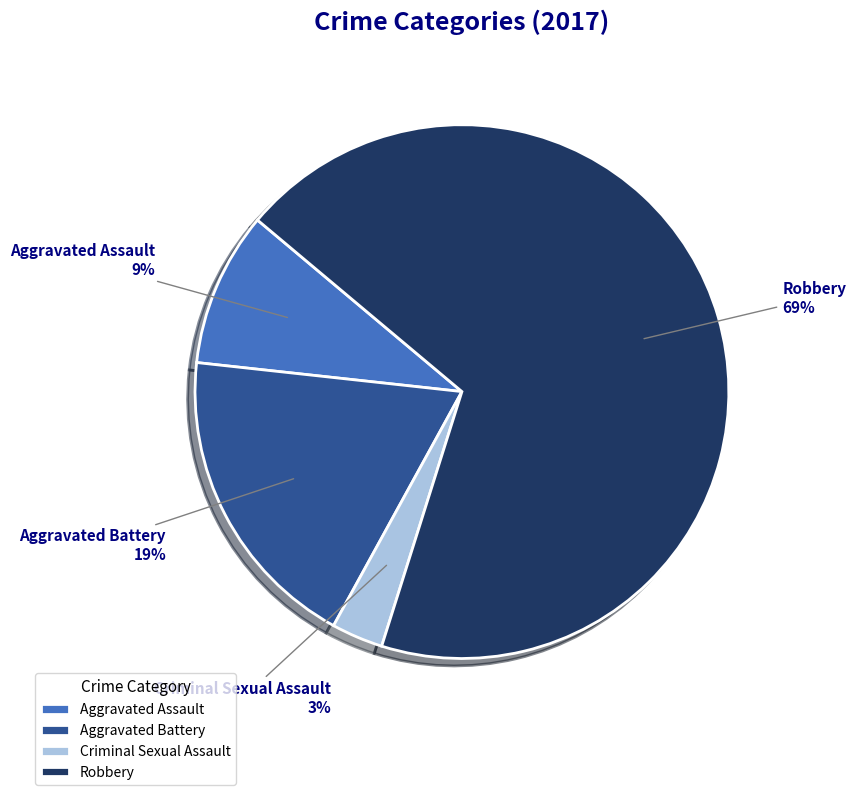

Is it true that Aggravated Assault is 1% of the pie?

False